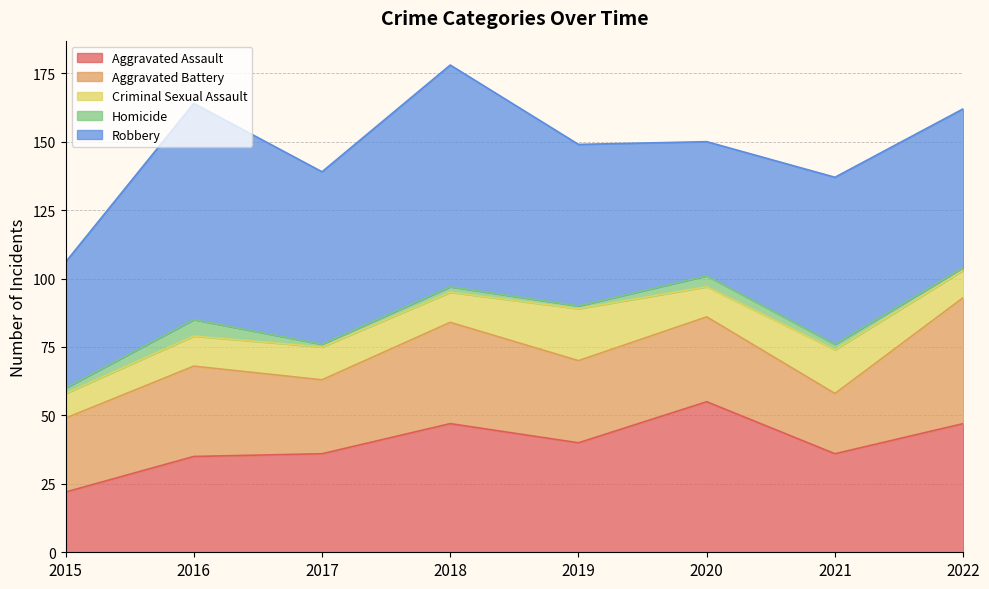

Does the chart have visible grid lines?

Yes